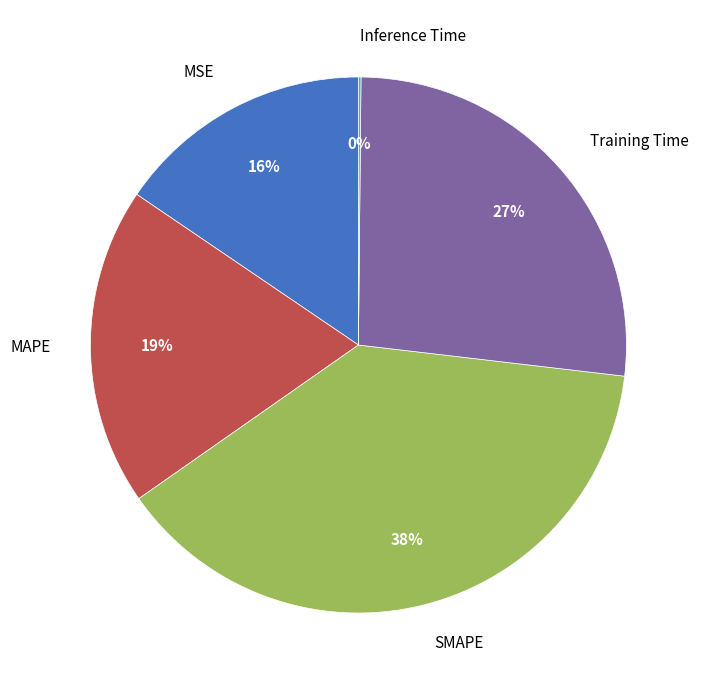

Is it true that MSE is 16% of the pie?

True